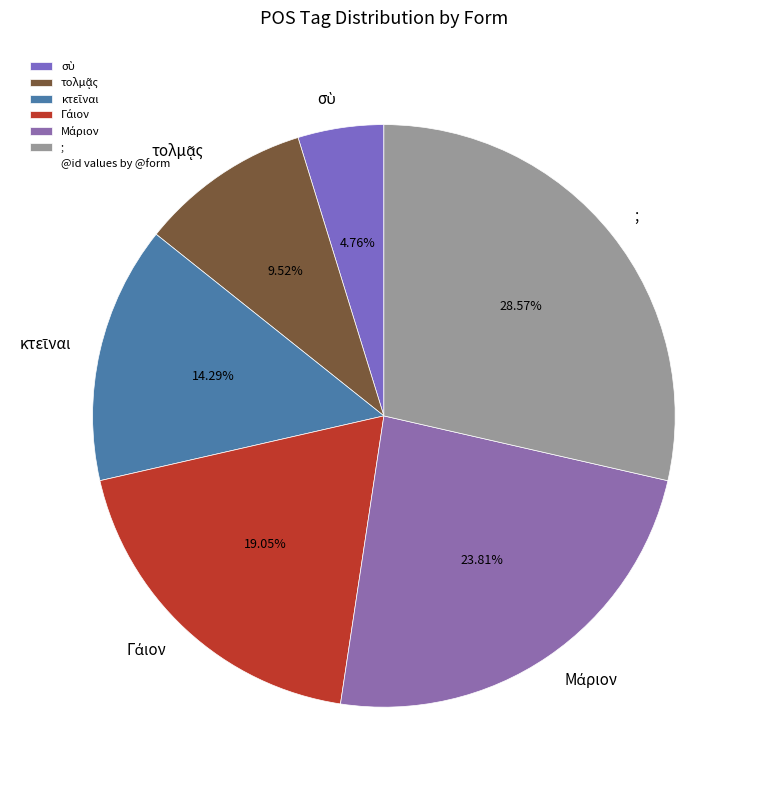

Is there a majority slice in this chart?

No